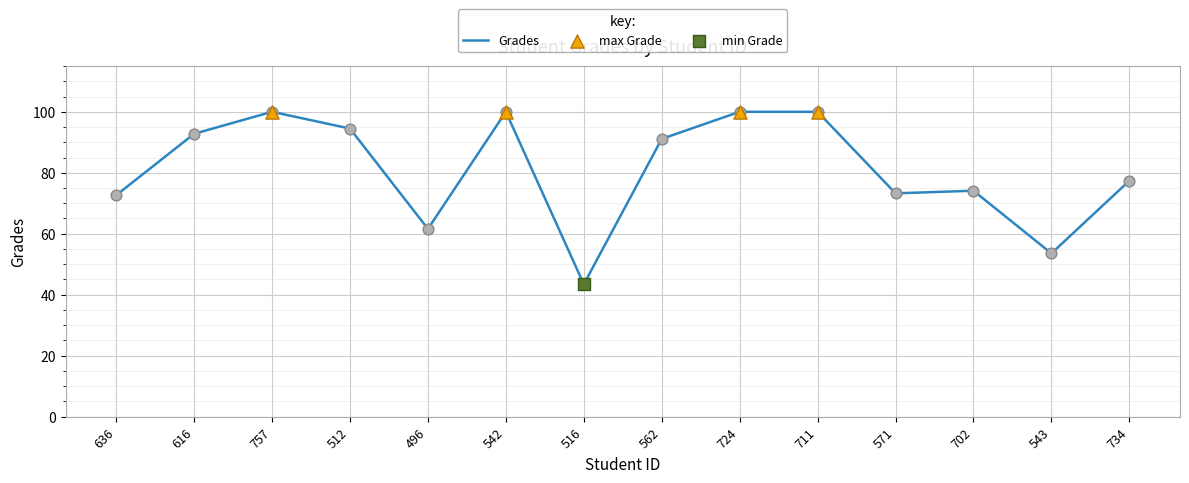

What is the change in value from 512 to 734?

-17.1